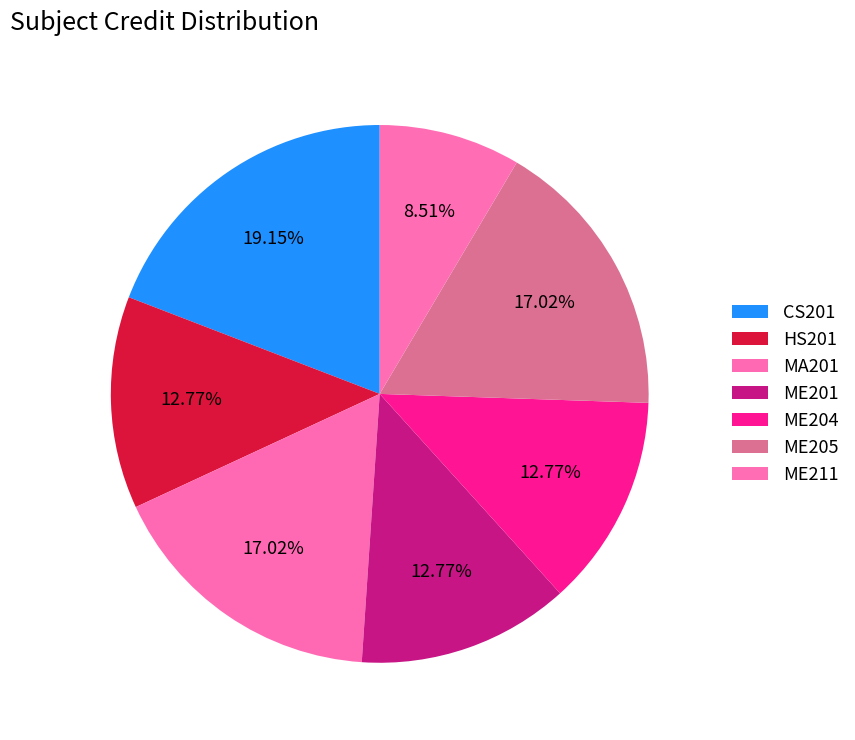

Combined, do MA201 and ME211 account for over 50%?

No